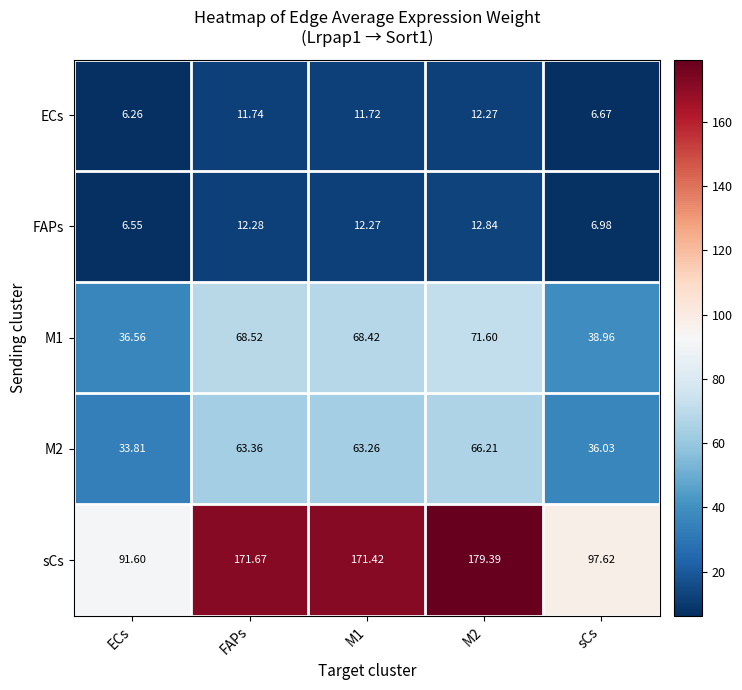

Count the number of data series in this chart.

5